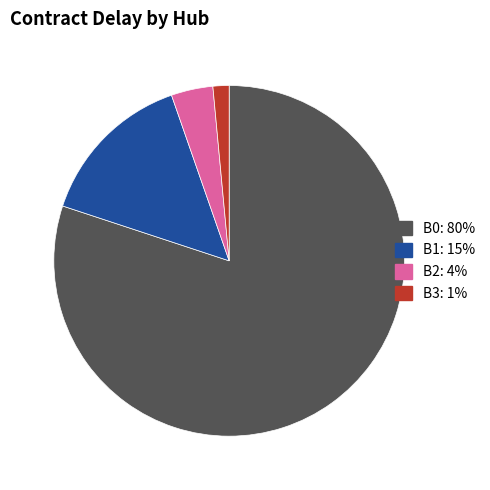

Is there a majority slice in this chart?

Yes